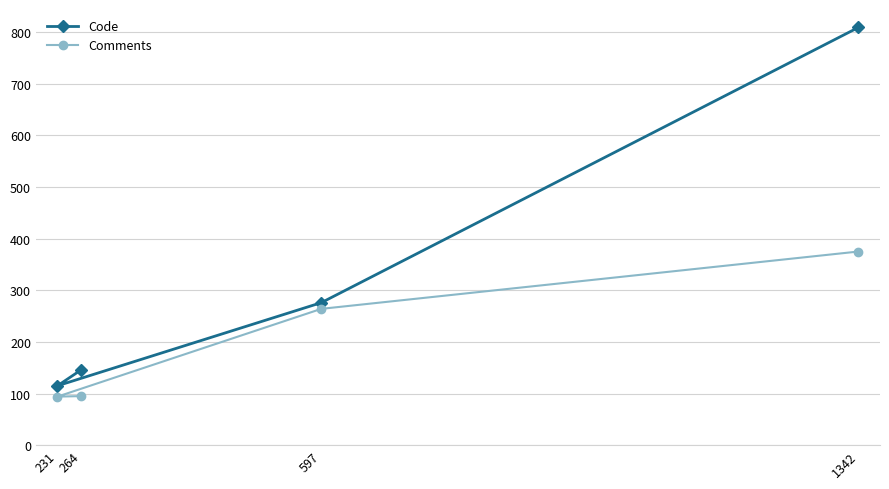

What is the minimum value shown in the chart?

94